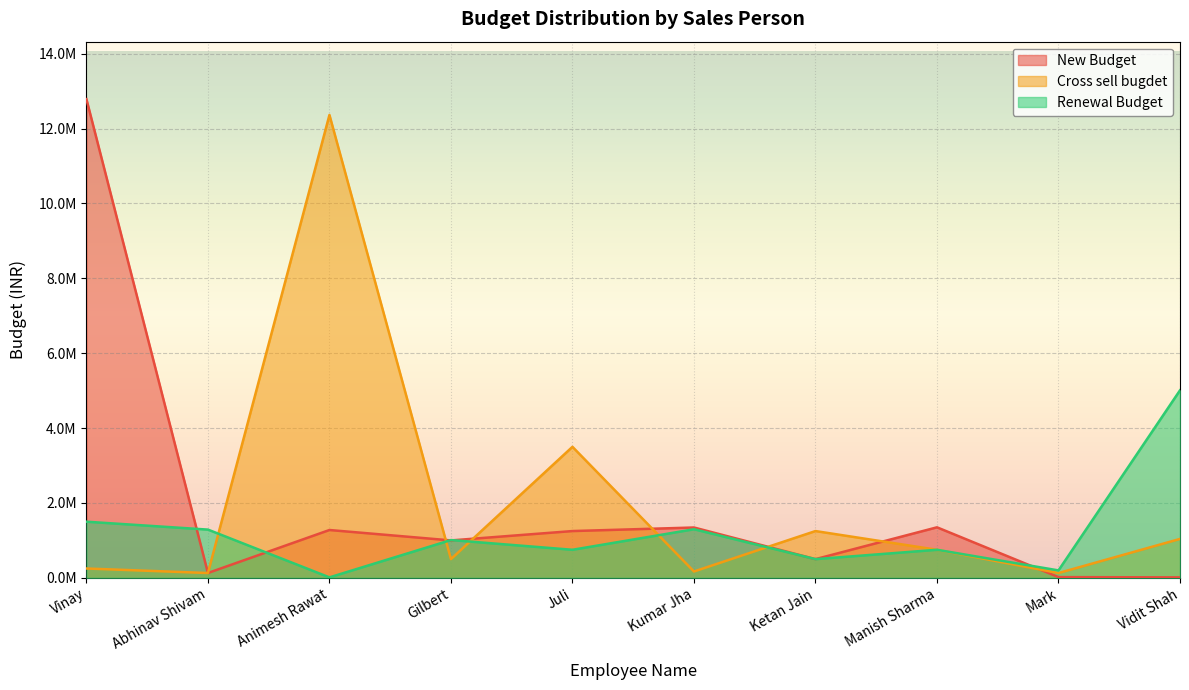

At which category does New Budget reach its first local valley?

Abhinav Shivam